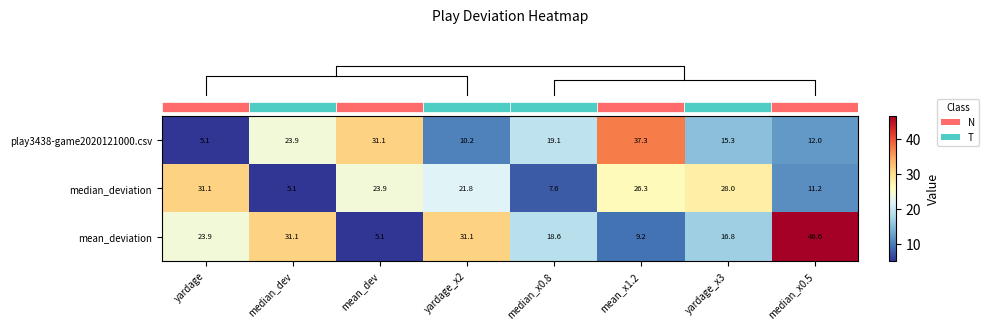

How many categories are shown in the chart?

8